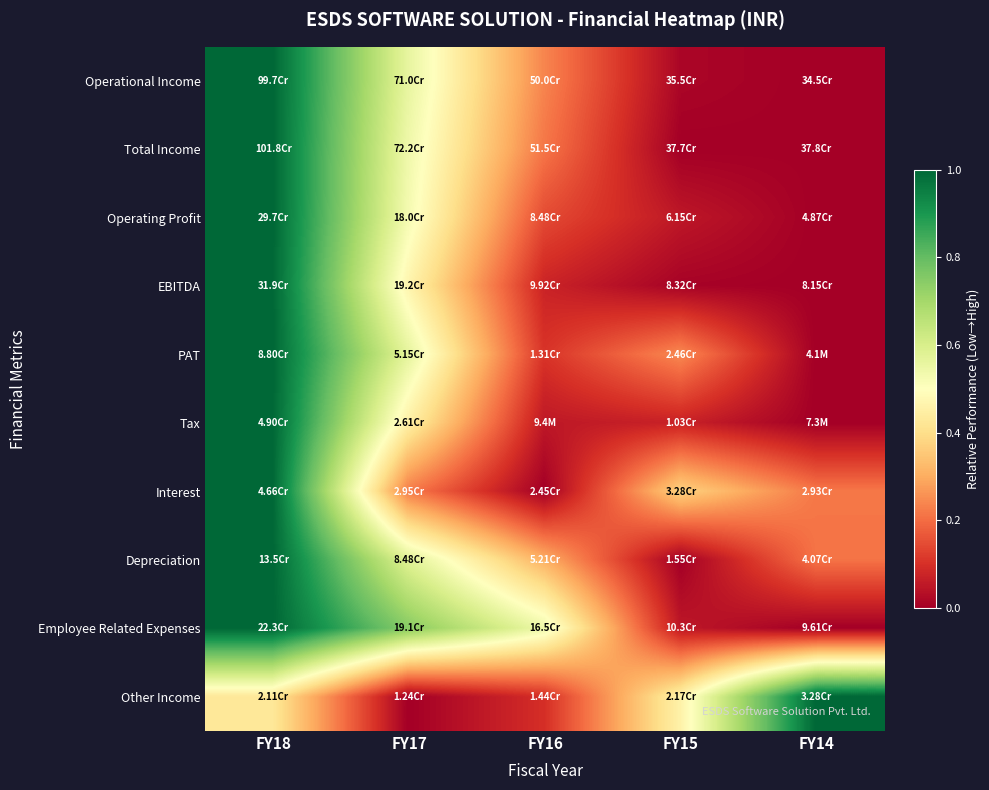

At which category is the sum across all series the highest?

FY18